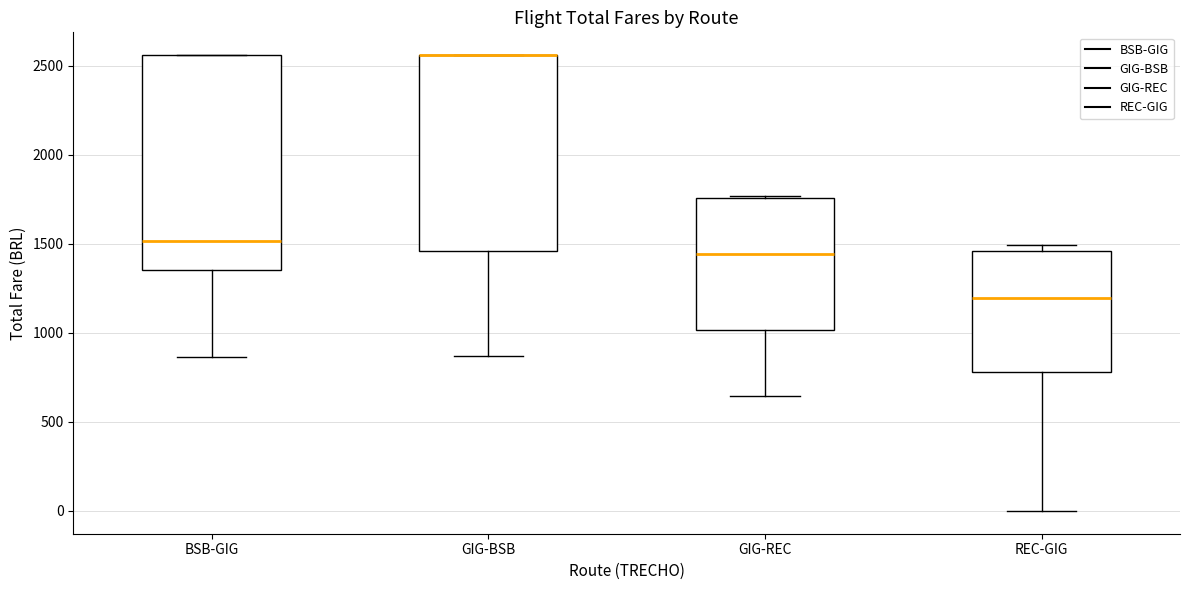

Reading left to right, read every box against the y-axis: the position of its median line, the range the box covers, and the ends of its whiskers. The values are not printed on the chart, so give them approximately, as read against the axis.

BSB-GIG: median 1500, box 1350 to 2550, whiskers 850 to 2550
GIG-BSB: median 2550 (drawn on the box's upper edge), box 1450 to 2550, whiskers 850 to 2550
GIG-REC: median 1450, box 1000 to 1750, whiskers 650 to 1750 (just above the box's upper edge)
REC-GIG: median 1200, box 800 to 1450, whiskers 0 to 1500